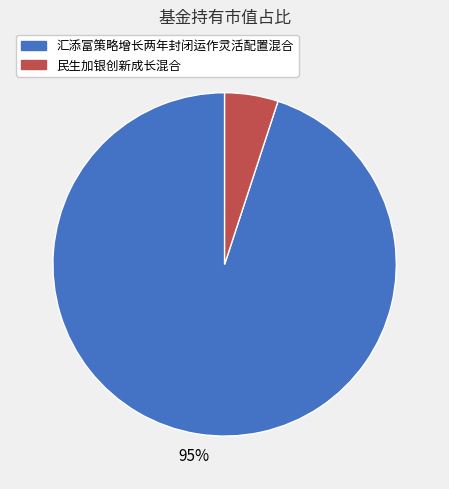

What is the majority slice?

汇添富策略增长两年封闭运作灵活配置混合